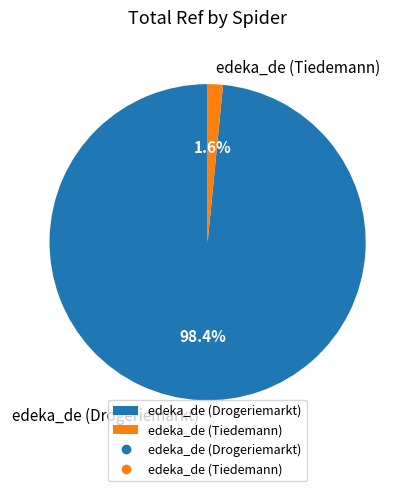

Is it true that edeka_de (Tiedemann) is 11% of the pie?

False